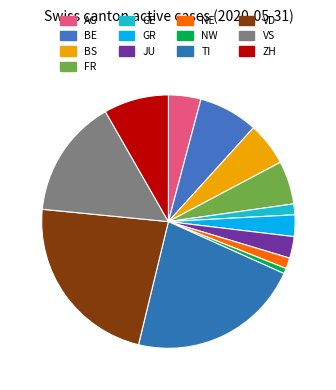

What percentage is the TI slice, to the nearest percent?

22%